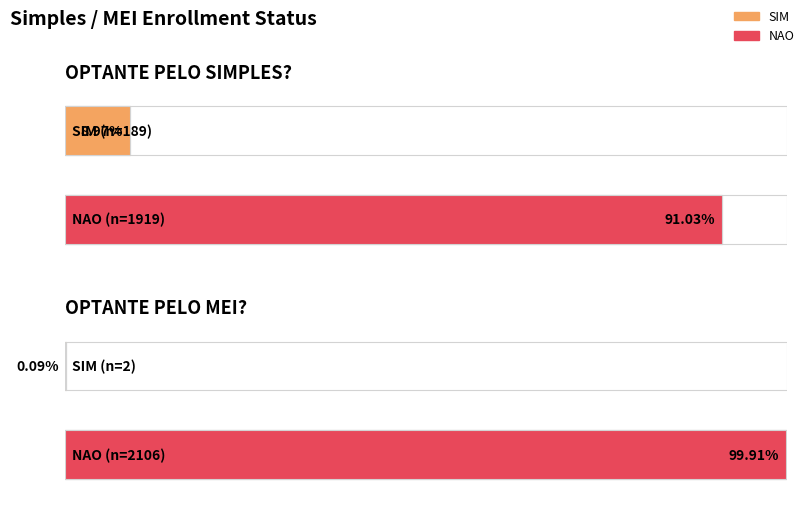

Are the bars grouped side by side (vs. stacked)?

Yes